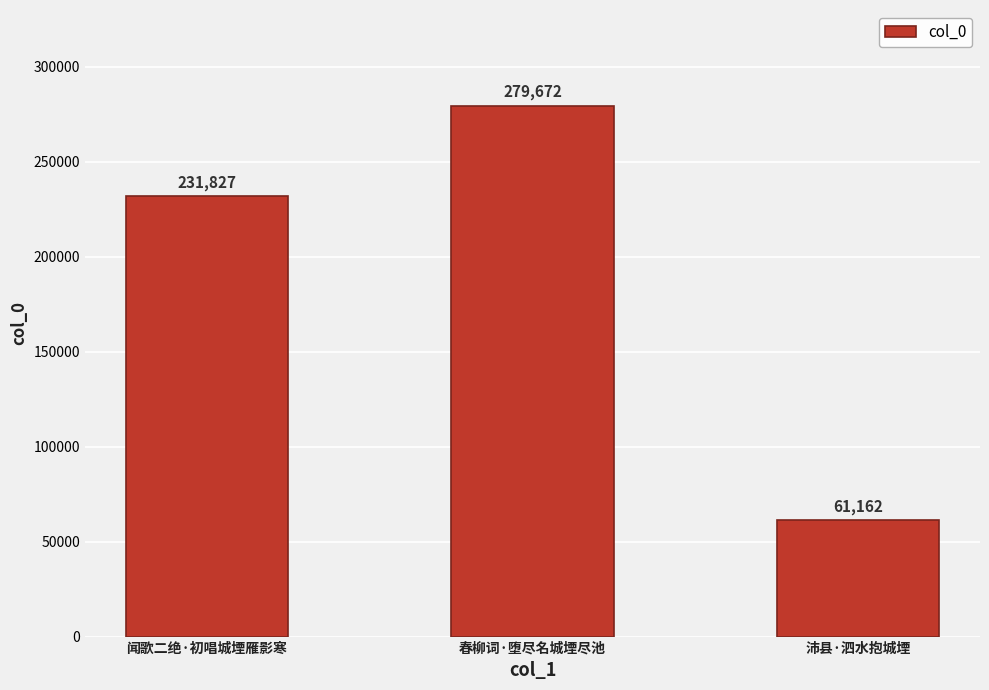

Rank the categories by value from highest to lowest.

春柳词·堕尽名城堙尽池, 闻歌二绝·初唱城堙雁影寒, 沛县·泗水抱城堙